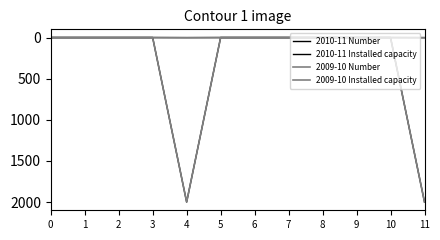

What is the difference between the maximum and minimum values in the 2010-11 Number series?

1